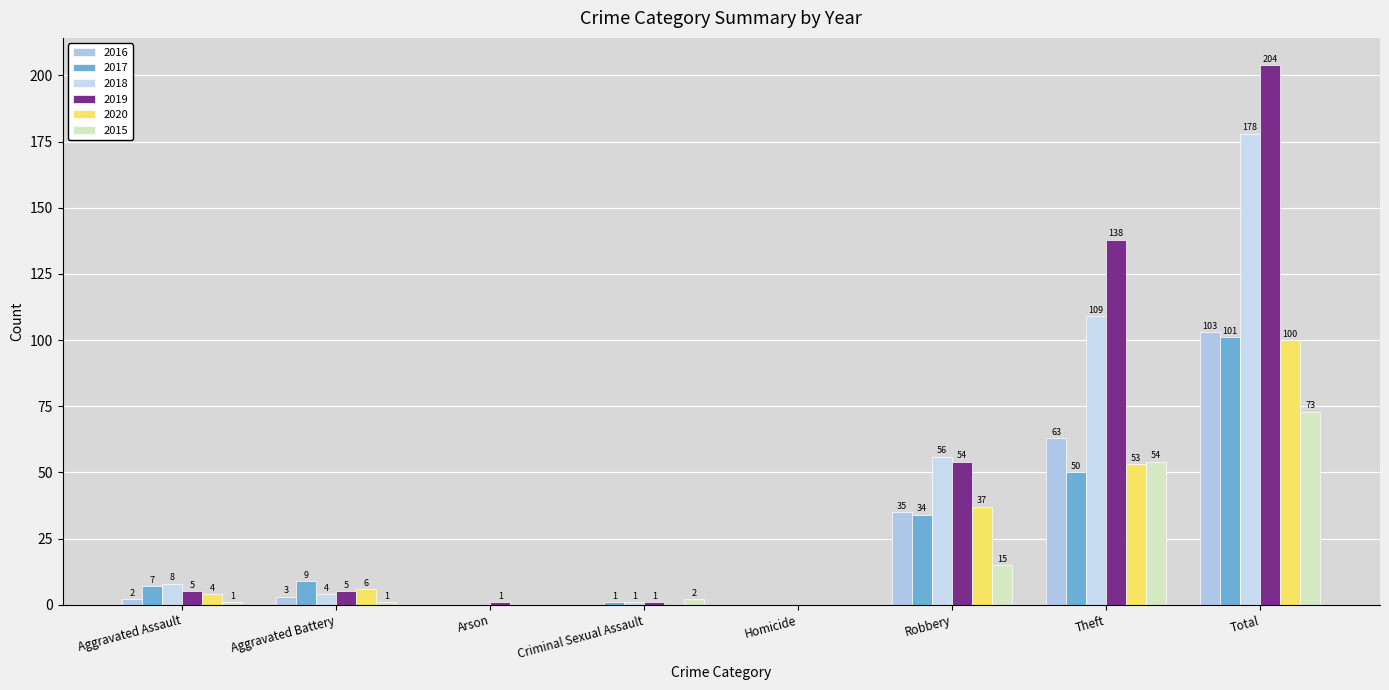

Count the number of categories in the chart.

8